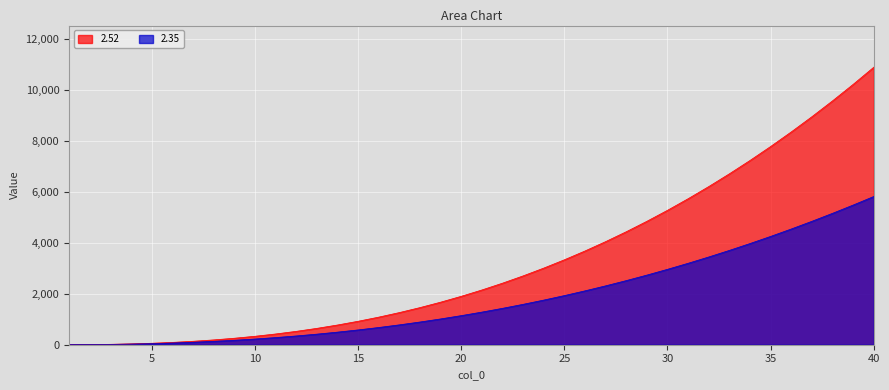

The 2.52 series shows 898.6 at 22. True or false?

False